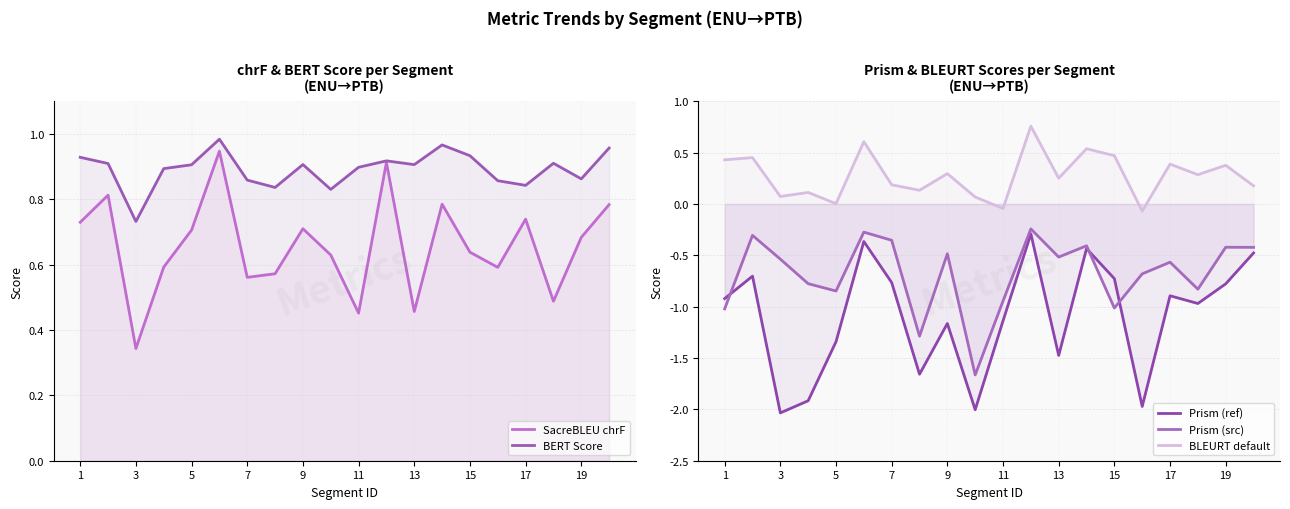

How many series are shown in this chart?

5